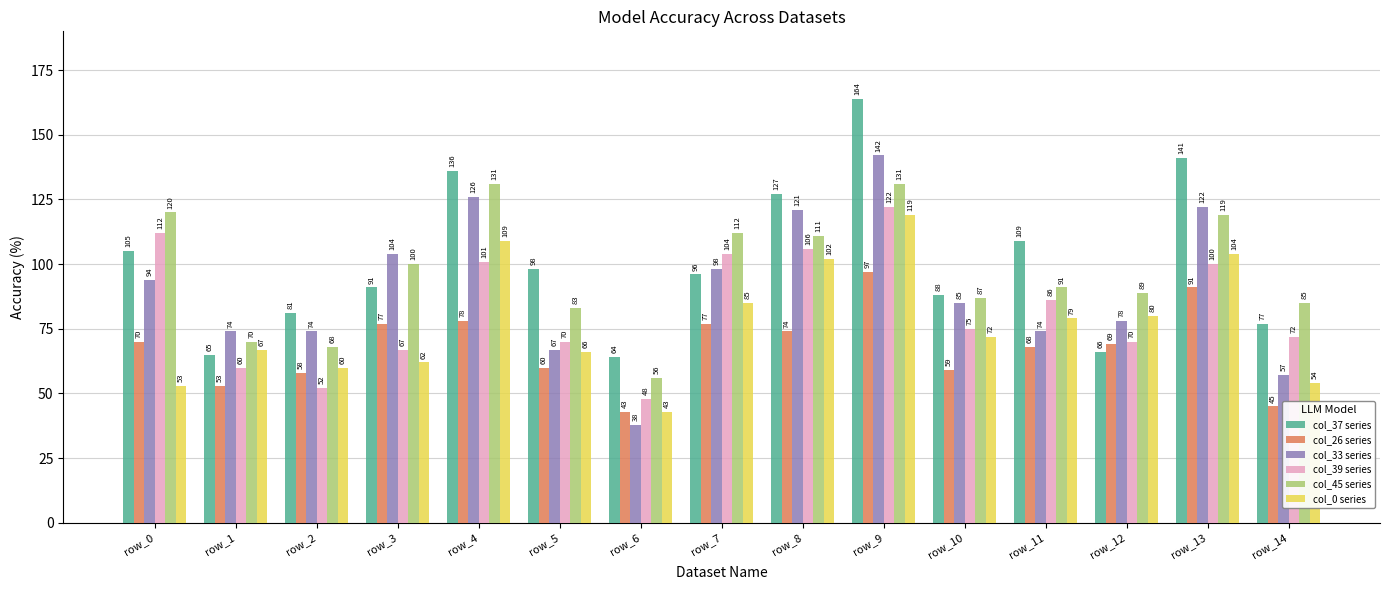

What is the lowest value of the col_39 series series?

48